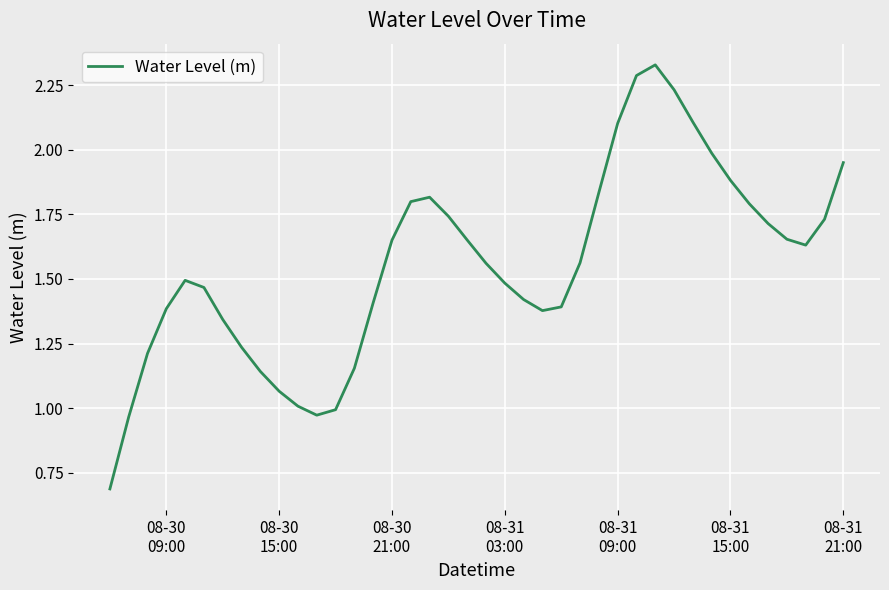

Is this an area chart (filled region under the line)?

No